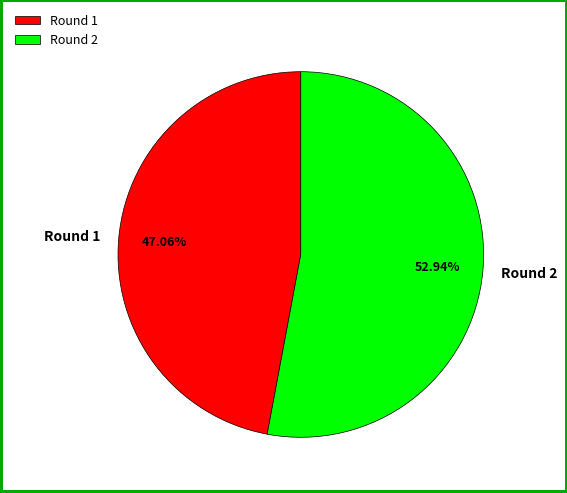

The Round 2 slice represents 39% of the pie. True or false?

False